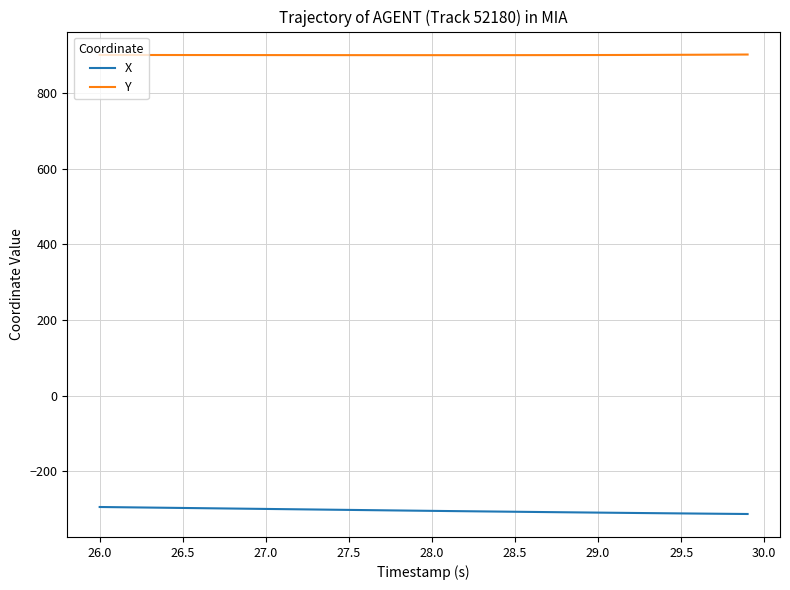

True or false: Y and X cross at least once.

False